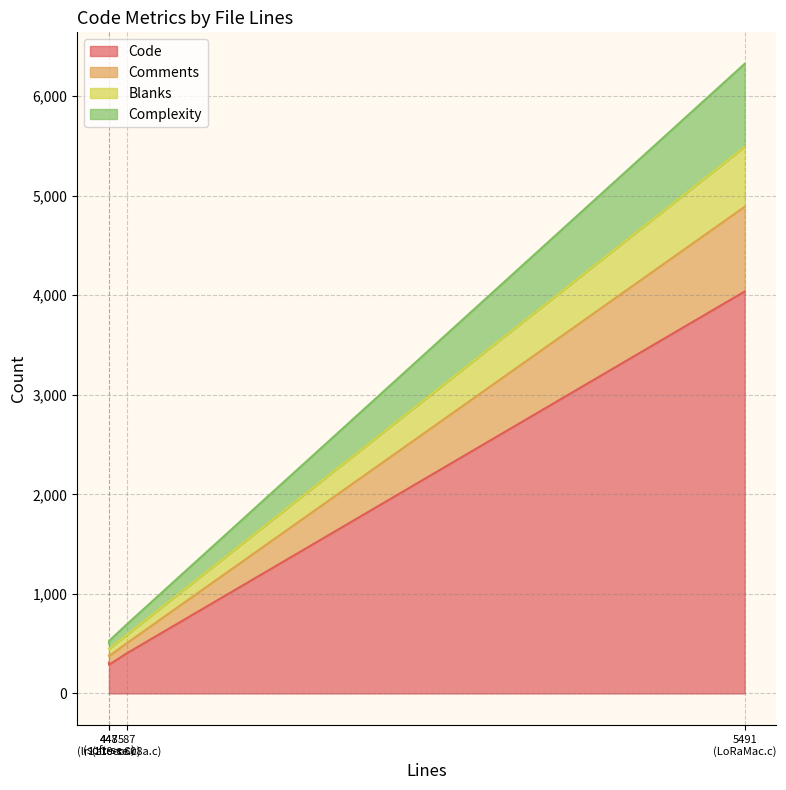

Does the chart have visible grid lines?

Yes